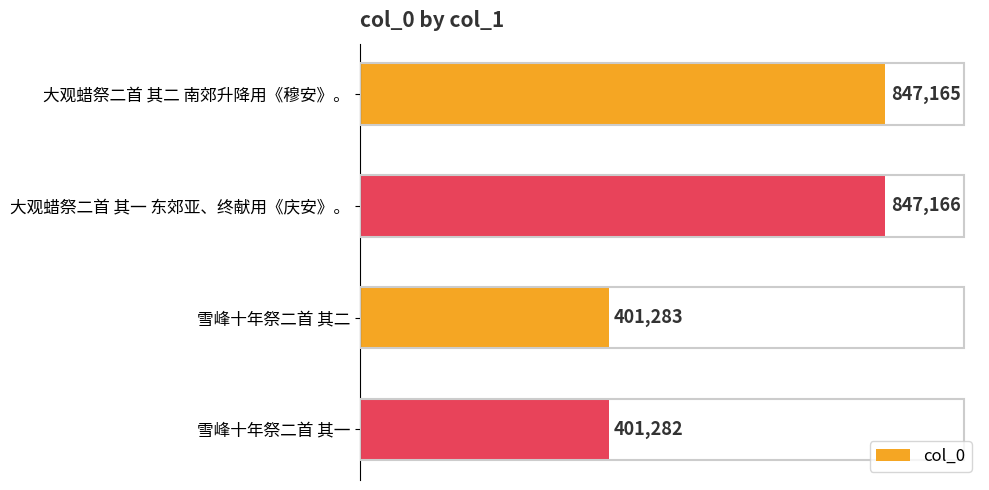

What is the difference between the maximum and minimum values?

445884